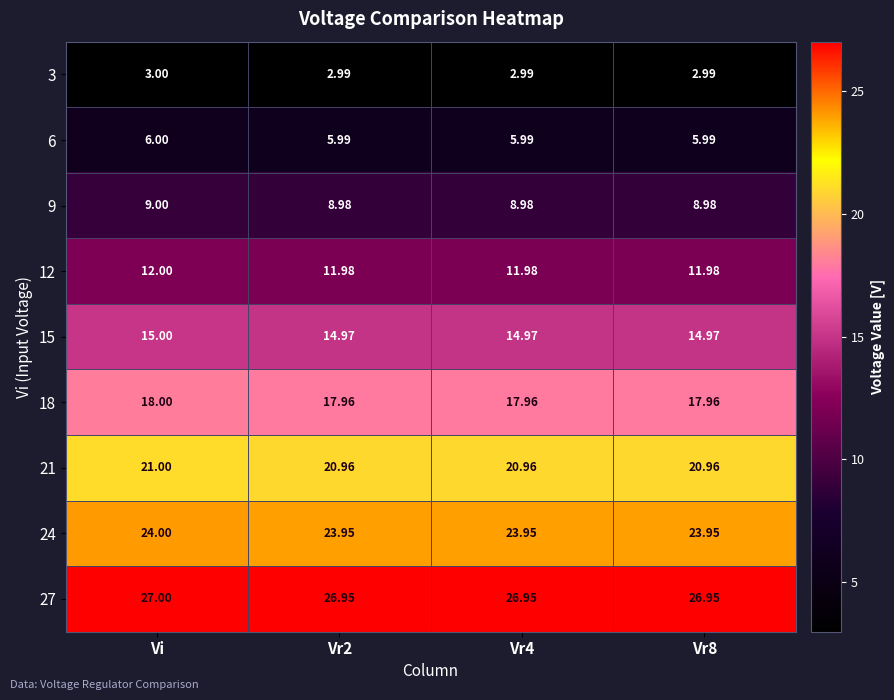

Is the value of 3 at Vi greater than the value of 15 at Vr8?

No